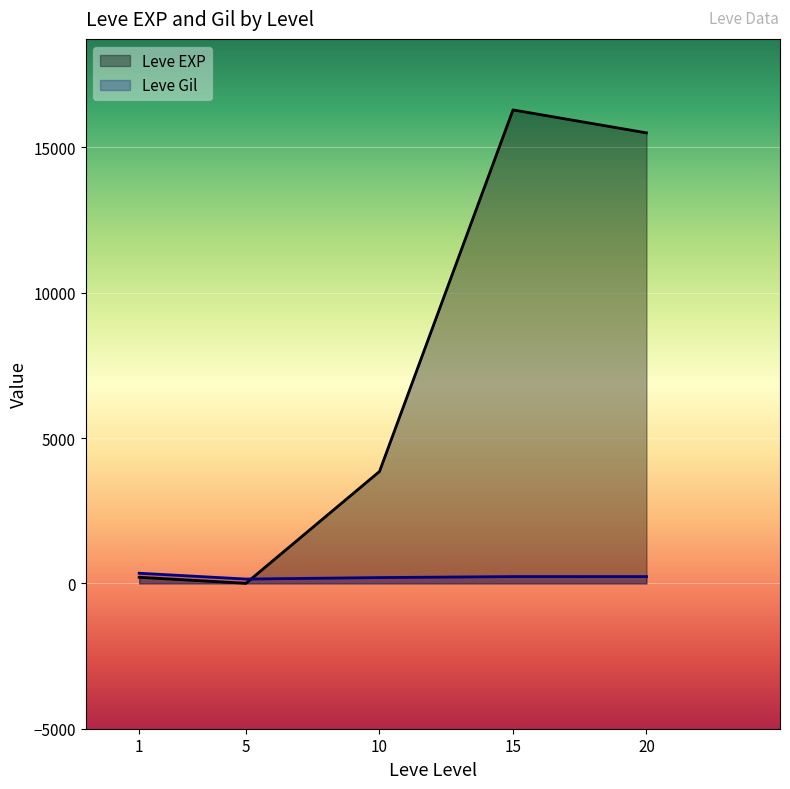

What is the maximum value for Leve Gil?

349.2